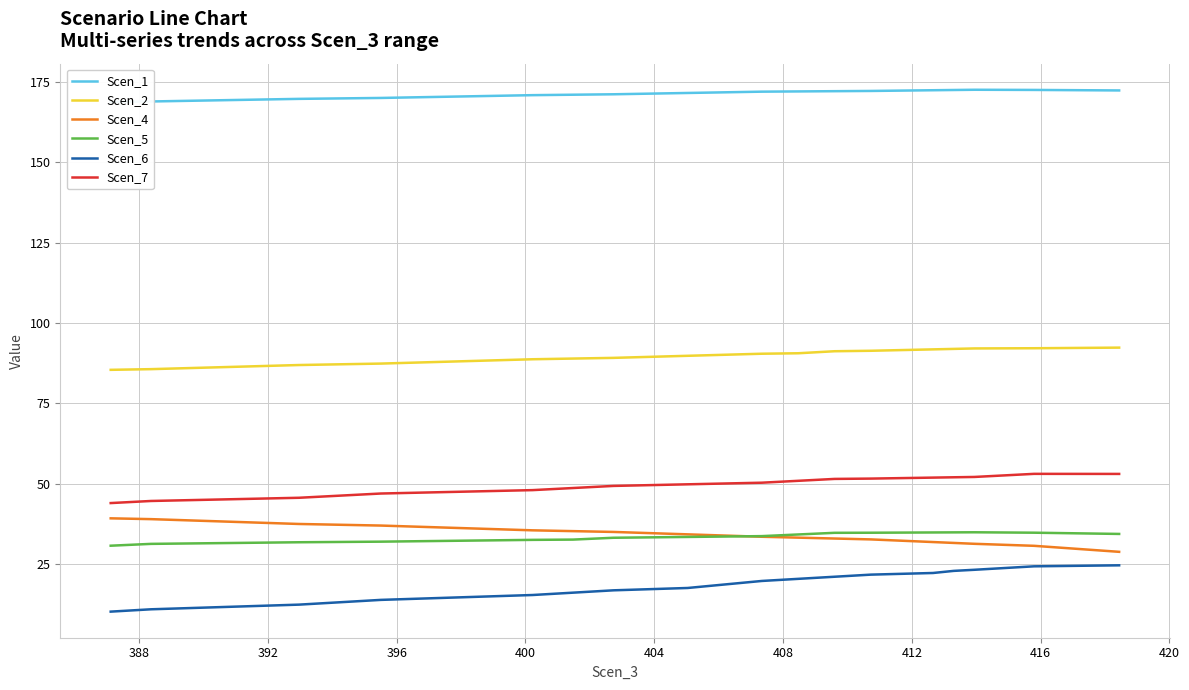

Which series has the largest range (max minus min)?

Scen_6